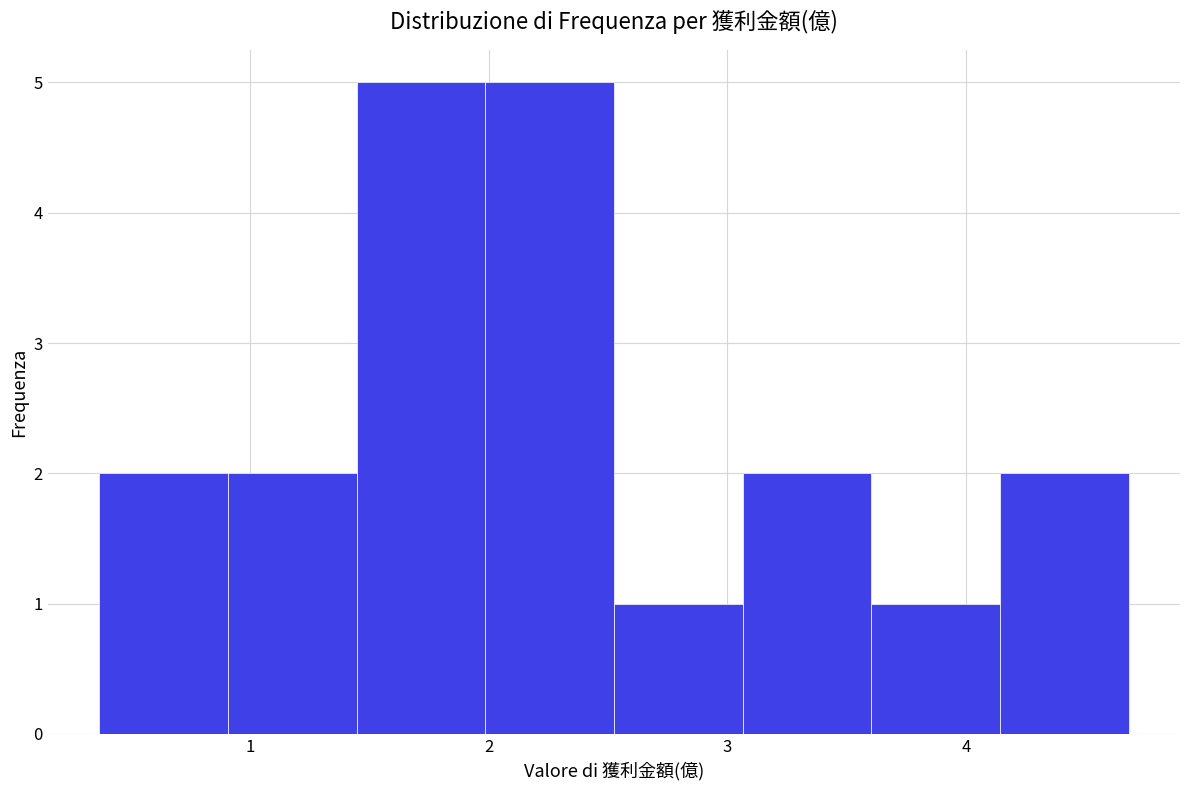

Reading left to right, list every bar in this chart as the range it spans on the x-axis followed by its height. Neither the bar edges nor the heights are printed on the chart, so give them approximately, as read against the axes.

0.4 to 0.9: 2
0.9 to 1.4: 2
1.4 to 2.0: 5
2.0 to 2.5: 5
2.5 to 3.1: 1
3.1 to 3.6: 2
3.6 to 4.1: 1
4.1 to 4.7: 2